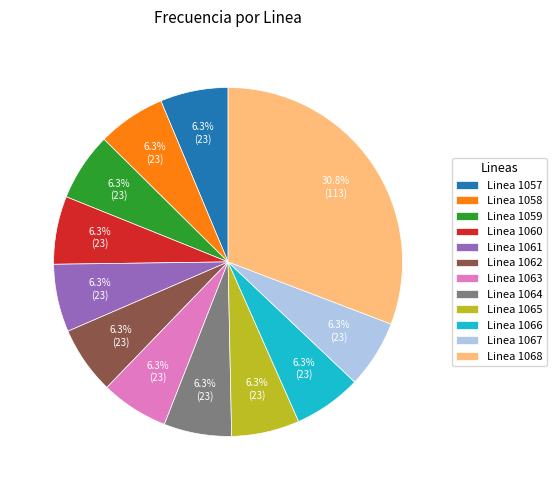

Is there any slice that represents more than half of the pie?

No